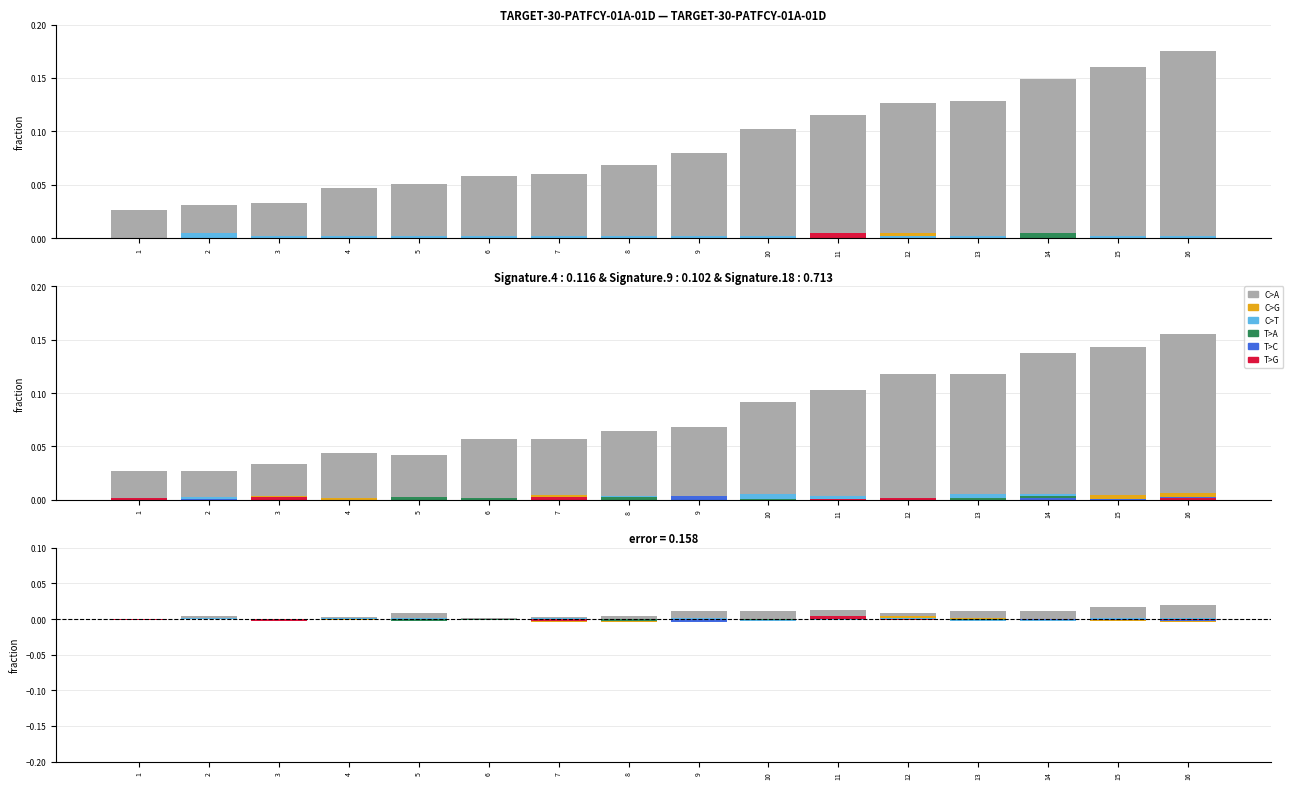

The value of C>A at 7 is 0.0. True or false?

False